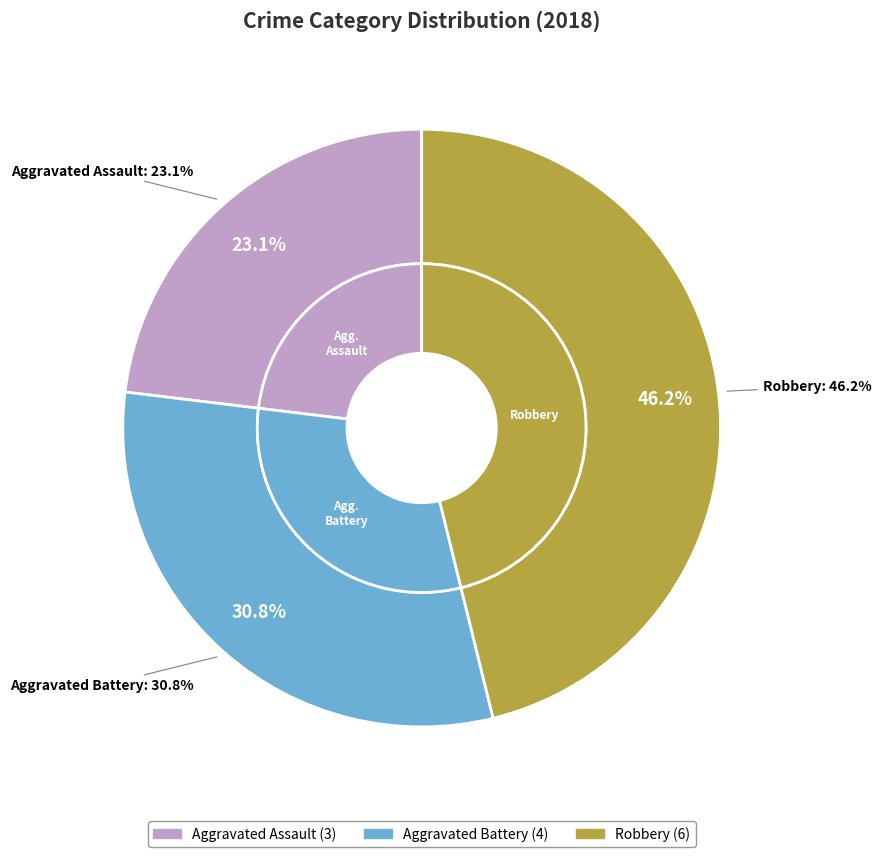

Is it true that Aggravated Battery is 31% of the pie?

True